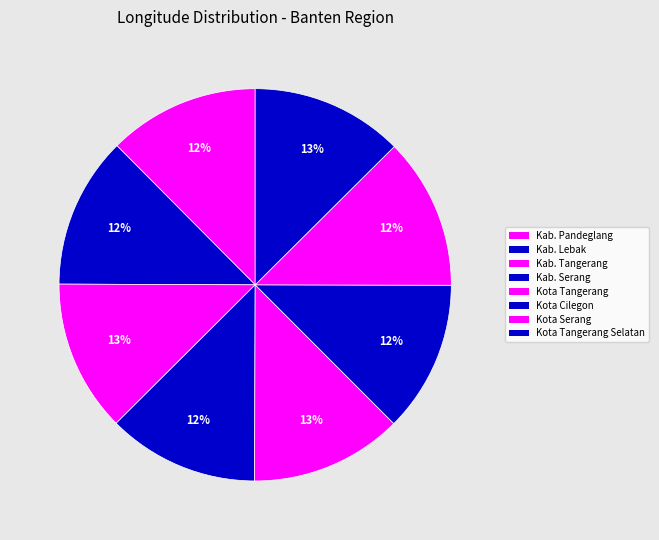

Between Kab. Serang and Kota Cilegon, which is larger?

Kab. Serang